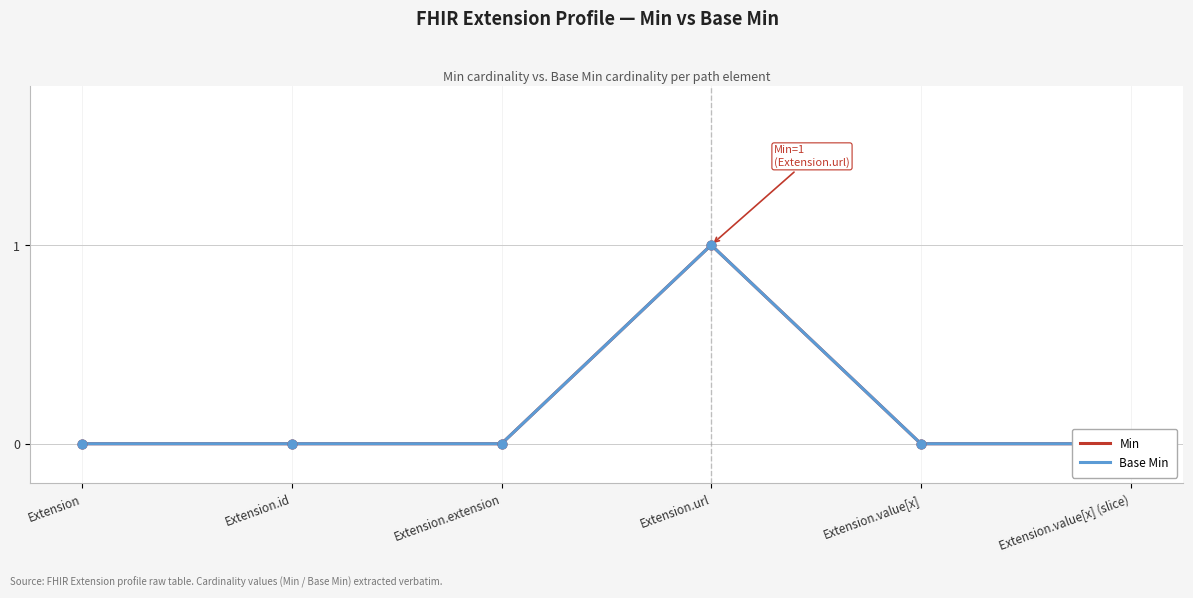

Is the value of Base Min at Extension.id greater than the value of Min at Extension?

No